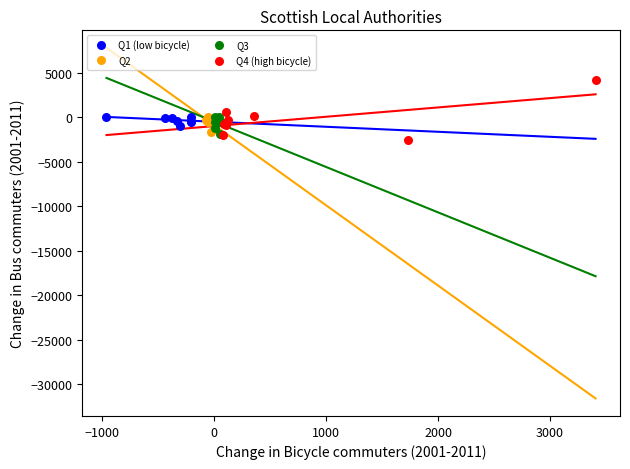

Which series reaches the maximum Y coordinate?

Q4 (high bicycle)